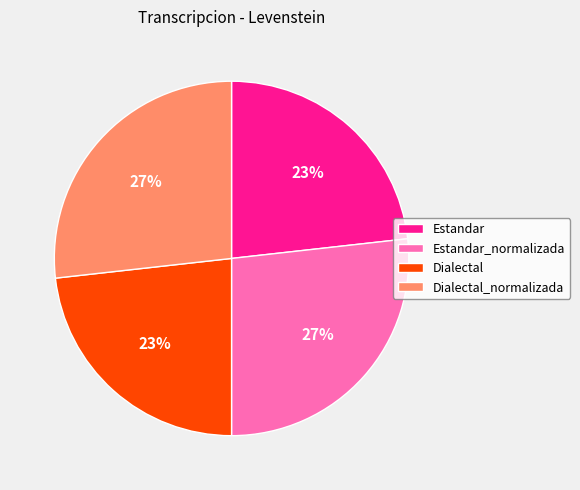

To the nearest percent, what percentage of the pie is Dialectal?

23%